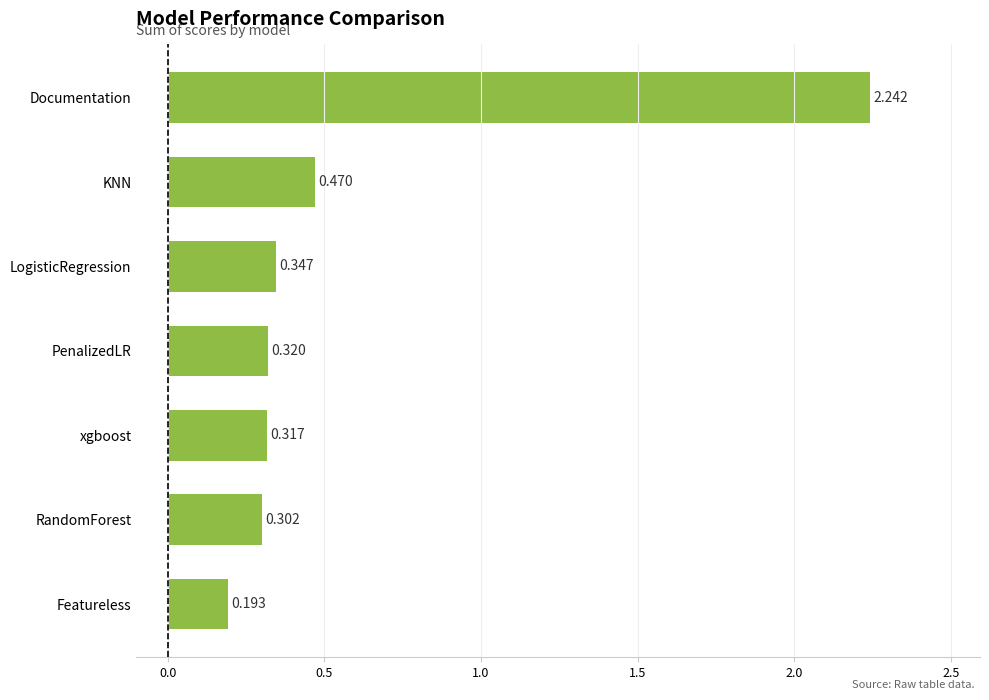

Between LogisticRegression and Featureless, which is larger?

LogisticRegression